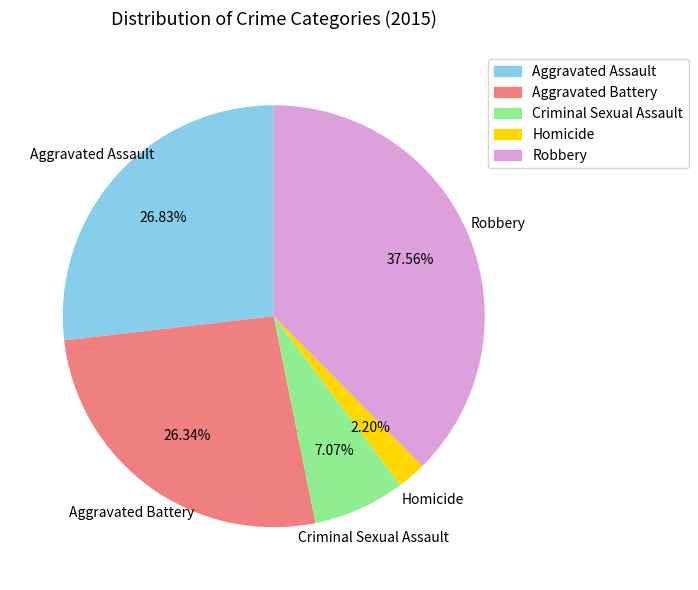

The Criminal Sexual Assault slice represents 7% of the pie. True or false?

True